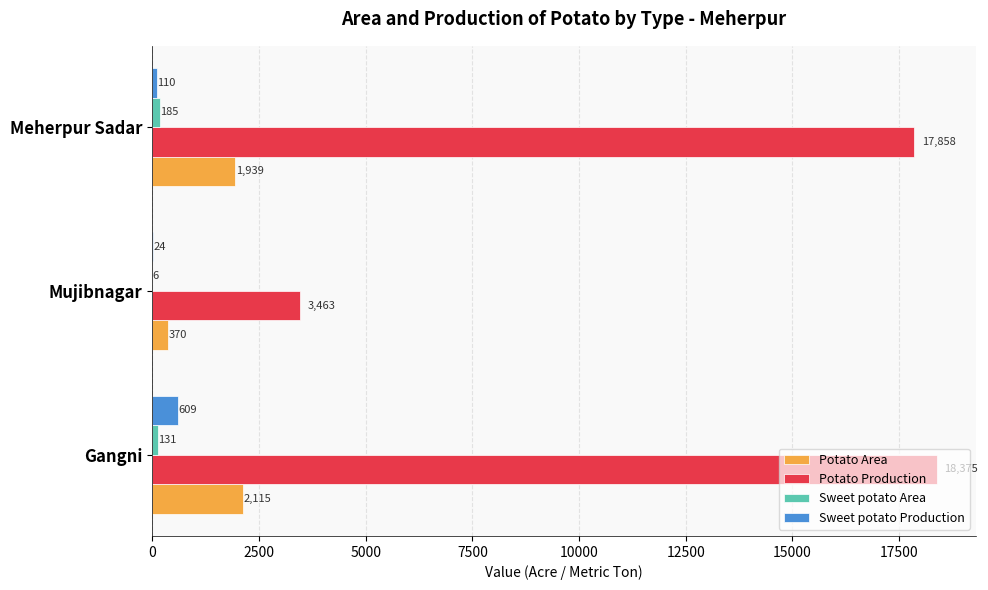

How many categories are shown in the chart?

3